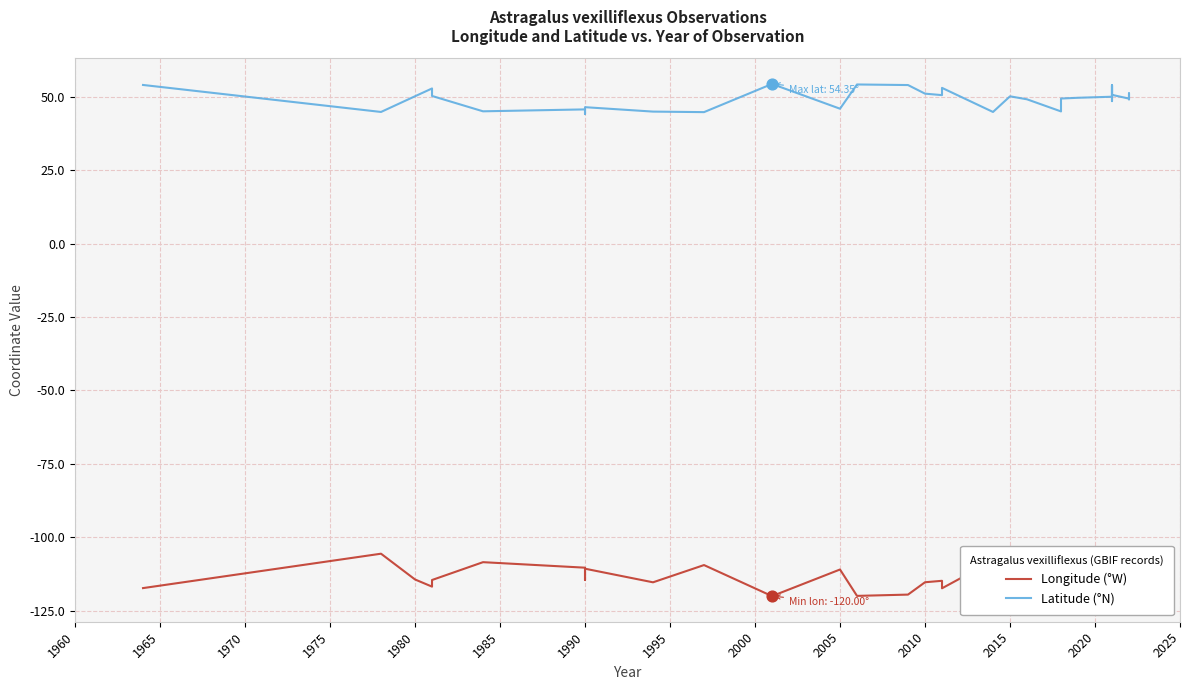

Which series reaches the minimum Y coordinate?

Longitude (°W)